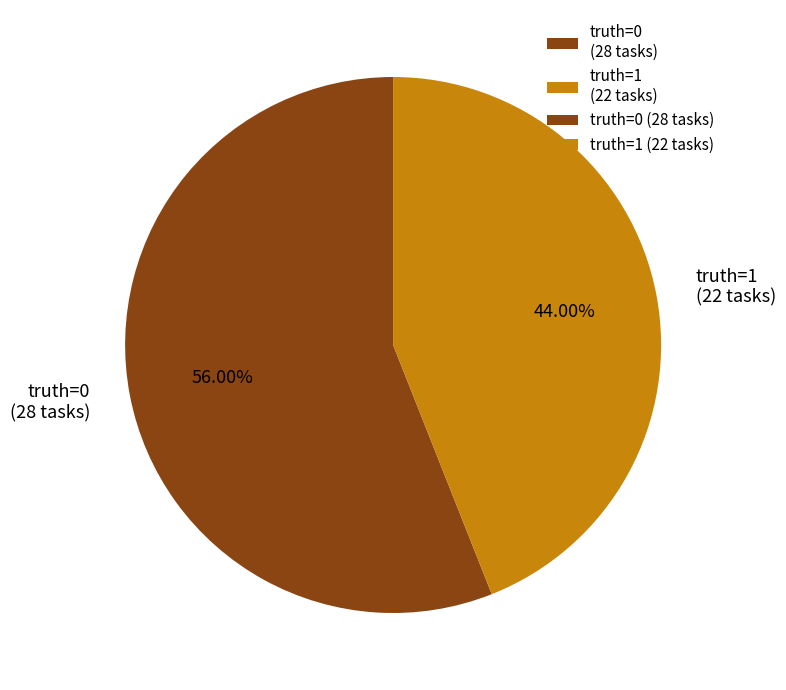

Do truth=0 (28 tasks) and truth=1 (22 tasks) together represent more than half of the pie?

Yes